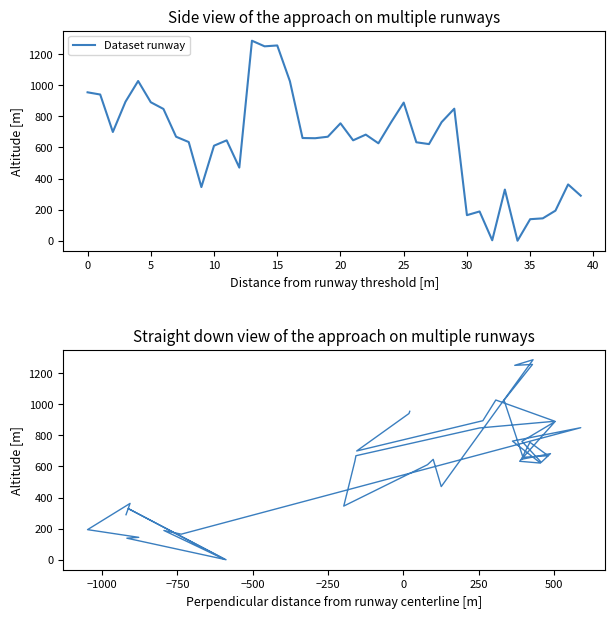

True or false: the data shows 939.9 at 0.

True